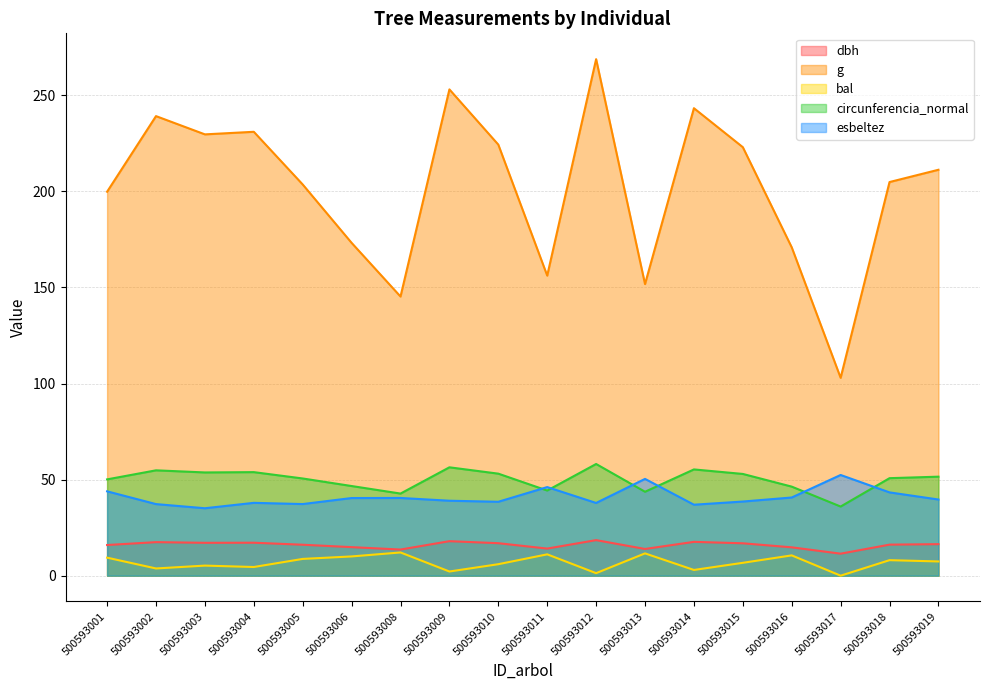

What is the value of the dbh point at the 17th from the left?

16.1